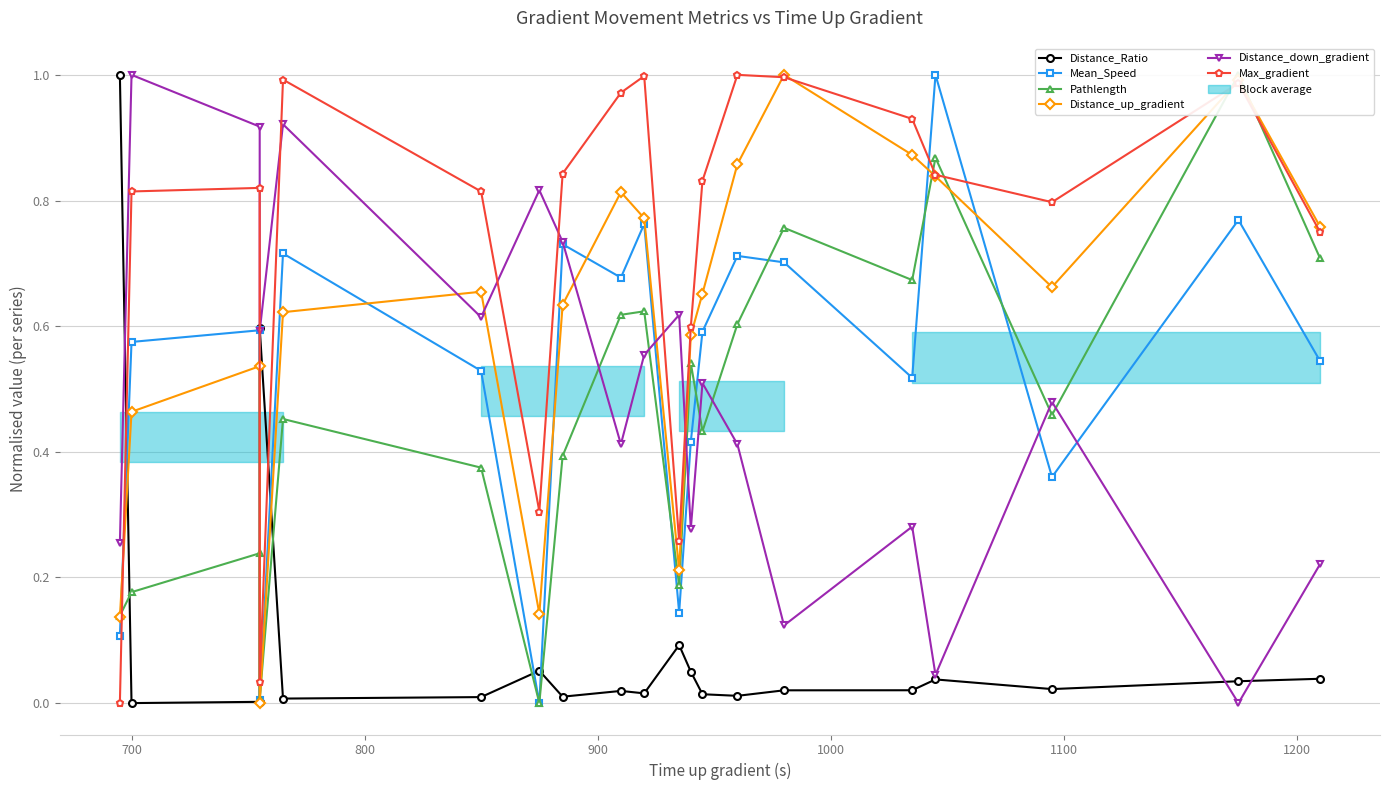

What is the sum of the Mean_Speed values at 12 and 15?

1.1